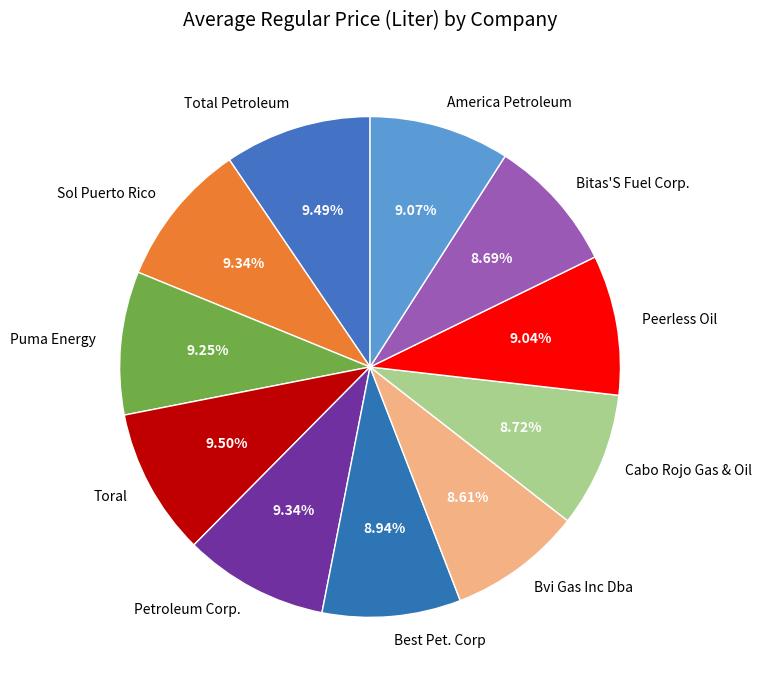

Combined, do America Petroleum and Total Petroleum account for over 50%?

No